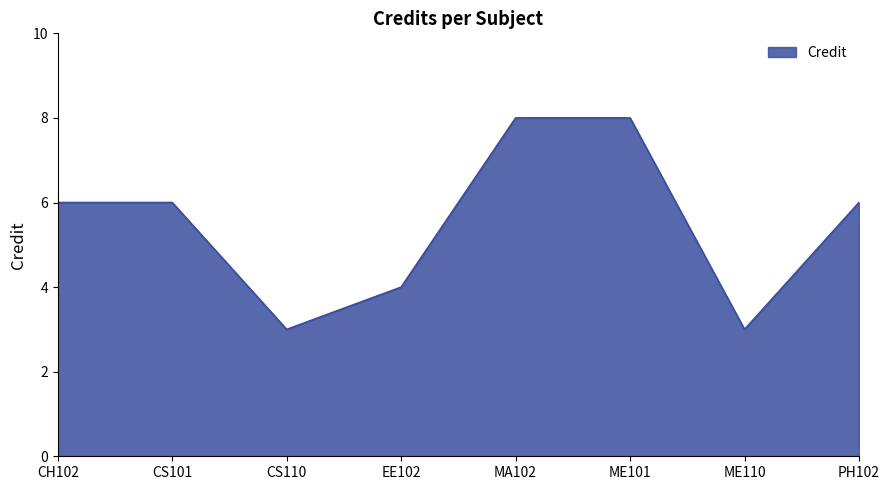

Count the number of categories in the chart.

8